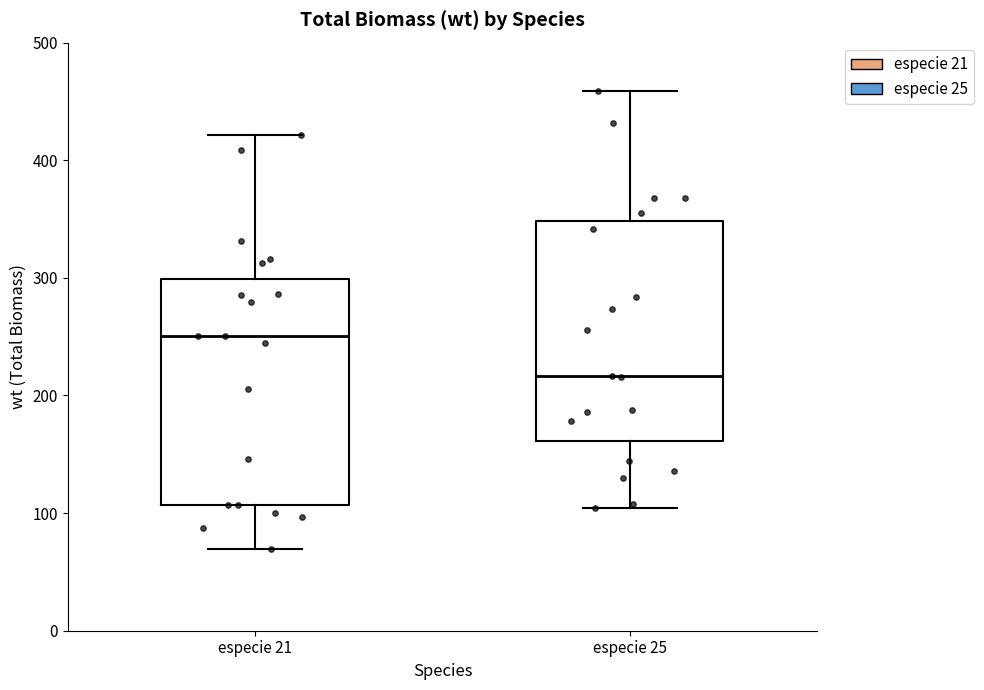

Where does the lower whisker of the box for especie 21 end on the y-axis? The values are not printed on the chart, so give them approximately, as read against the axis.

70